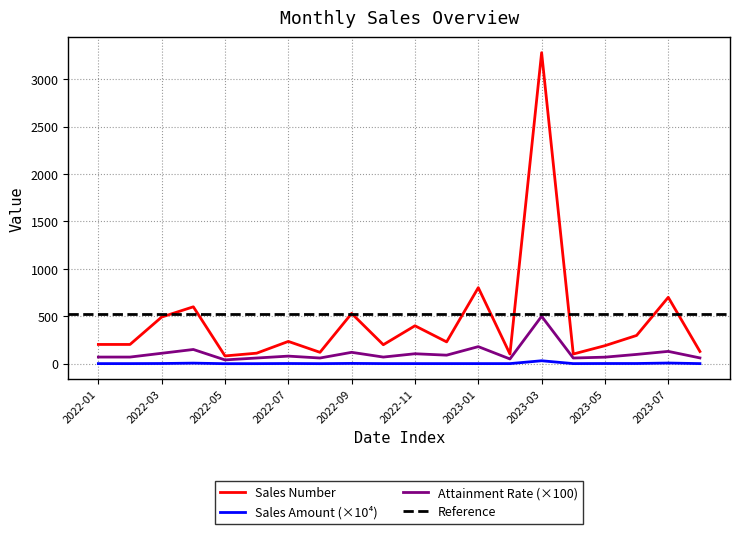

List the series in order of their overall mean, lowest first.

Sales Amount, Attainment Rate, Sales Number